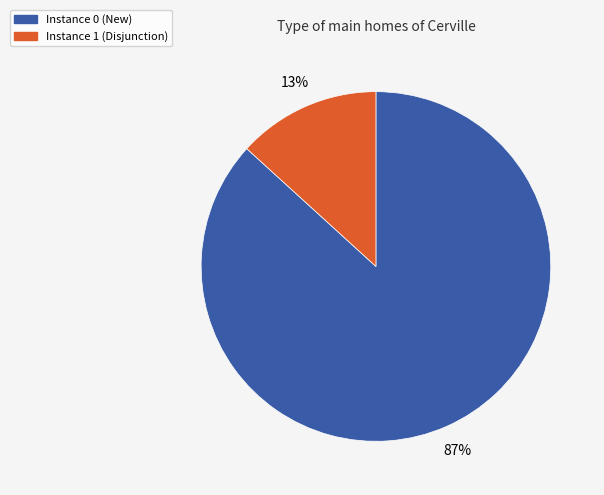

How many slices are in this pie chart?

2